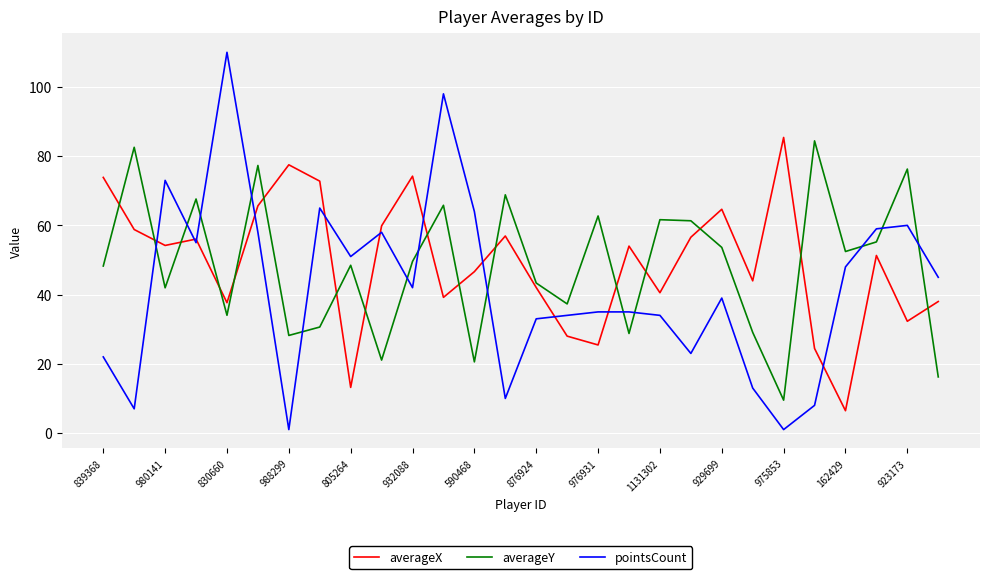

After their last crossing, which series has the higher values: pointsCount or averageY?

pointsCount